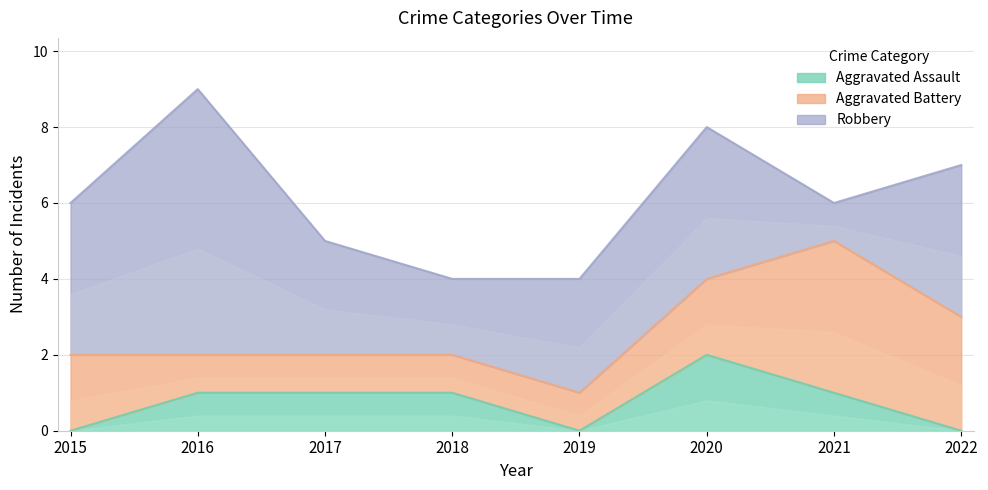

The Aggravated Assault series shows 3 at 2020. True or false?

False